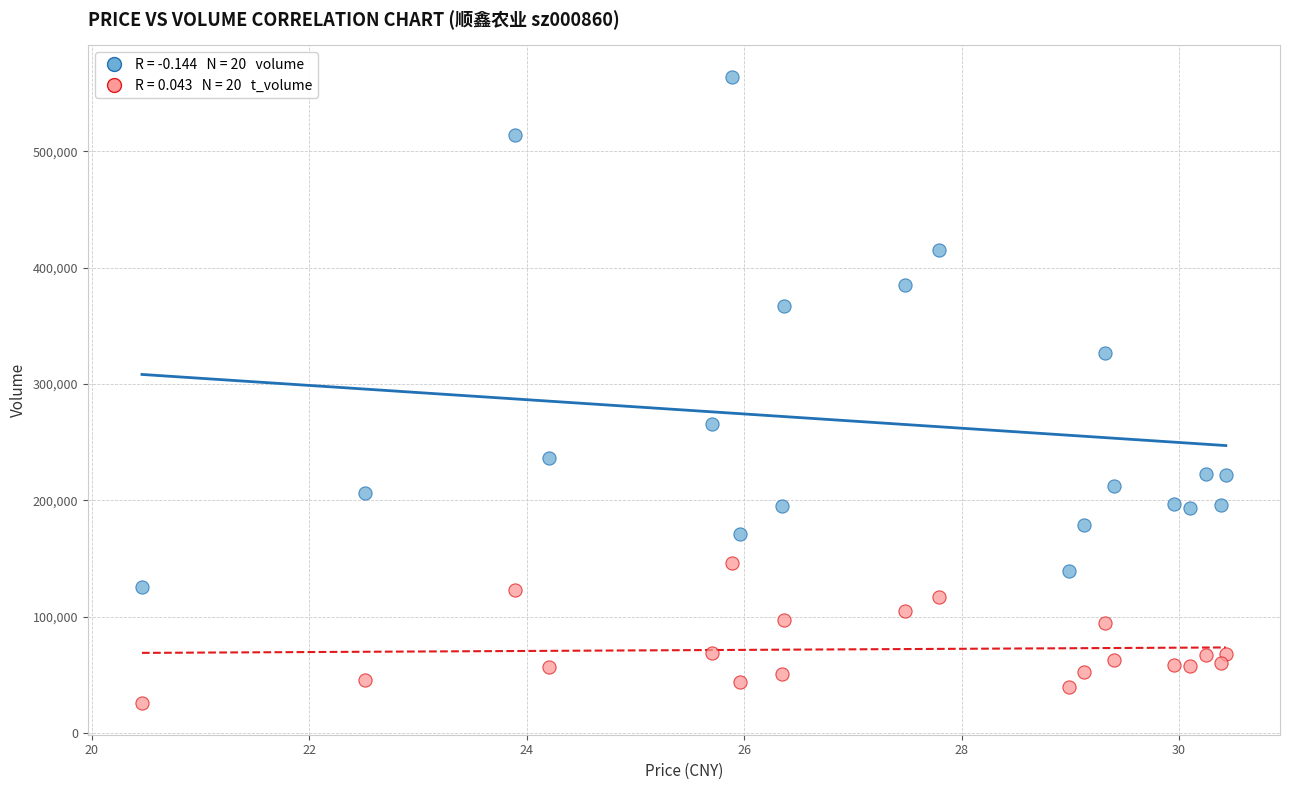

Across all data points, what is the range of Y values (max minus min)?

538900